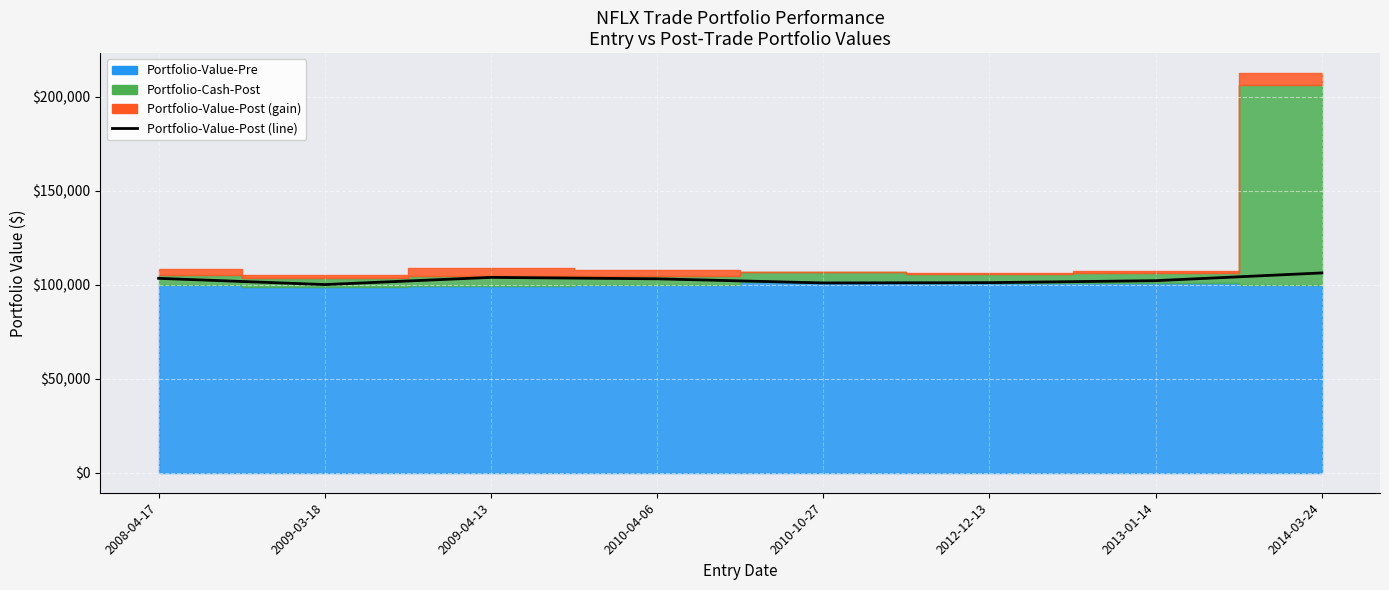

Rank the categories by value from highest to lowest.

2014-03-24, 2009-04-13, 2008-04-17, 2010-04-06, 2013-01-14, 2012-12-13, 2010-10-27, 2009-03-18